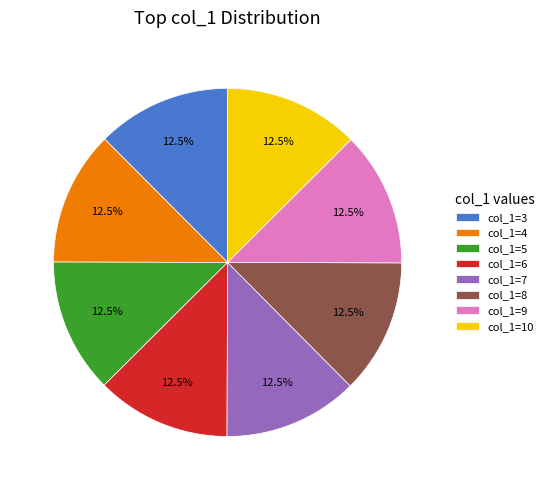

Count the number of slices in the pie.

8